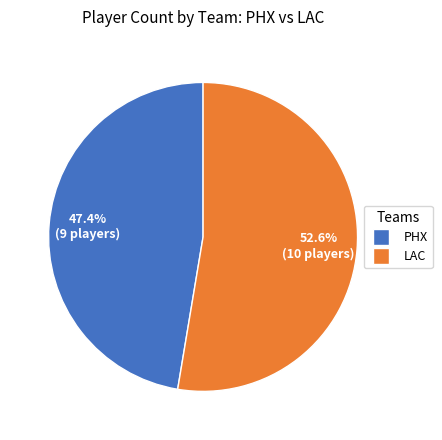

Is the sum of LAC and PHX greater than half?

Yes